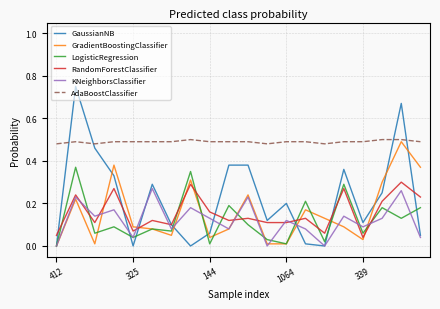

Which series has the largest total across all categories?

AdaBoostClassifier